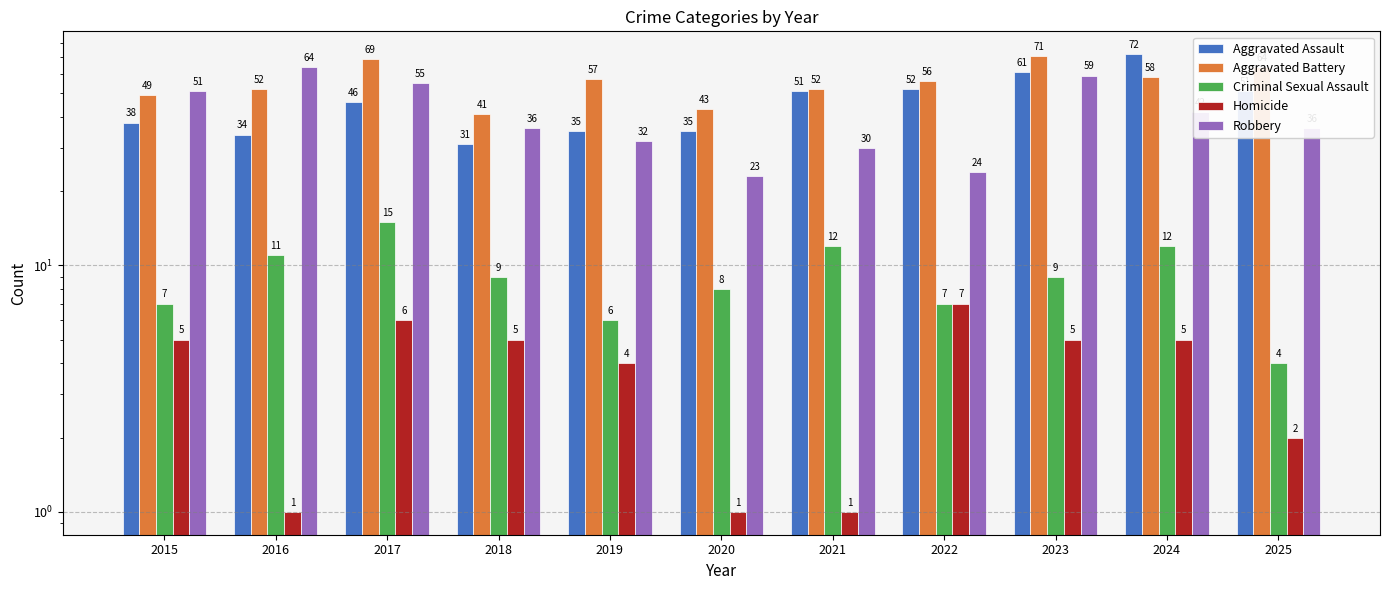

Which series changed the most between 2015 and 2020?

Robbery